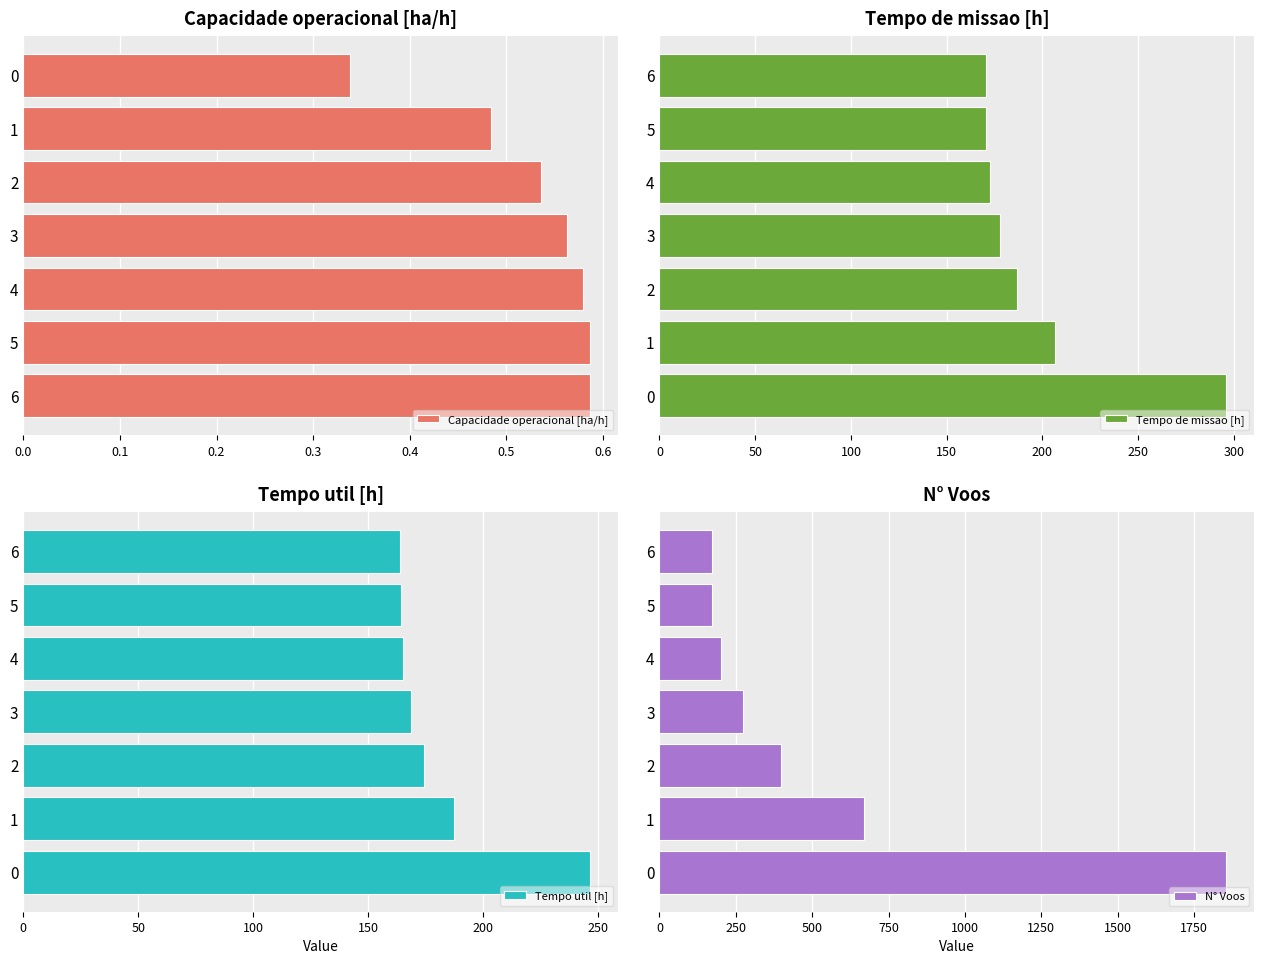

What is the difference between the second highest and minimum values in the Tempo de missao [h] series?

36.1